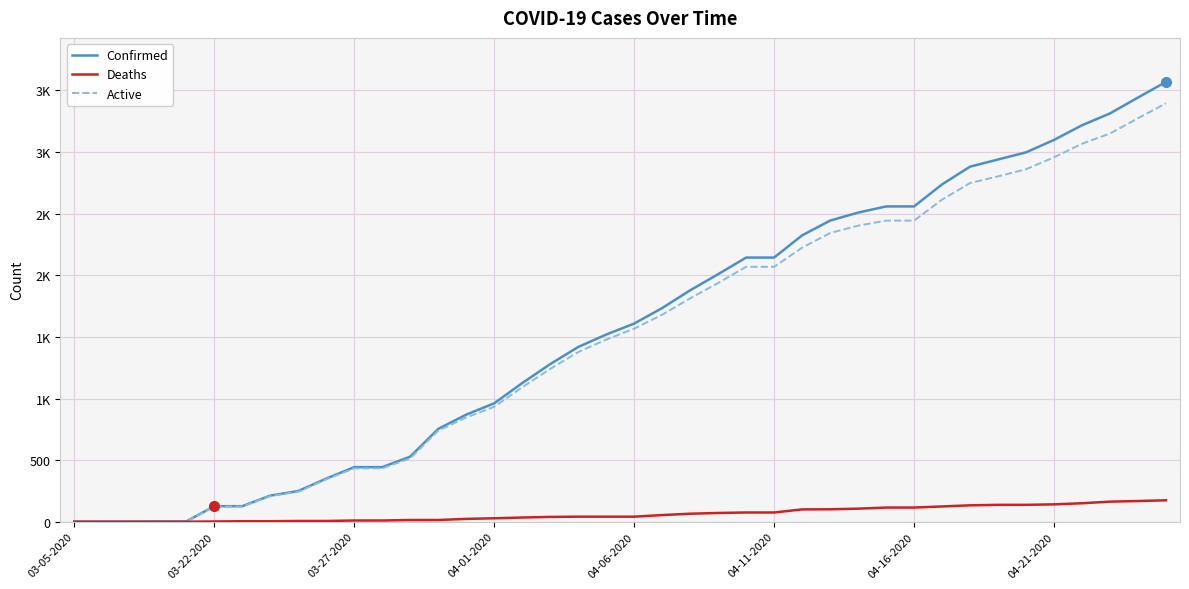

What is the lowest value of the Confirmed series?

1